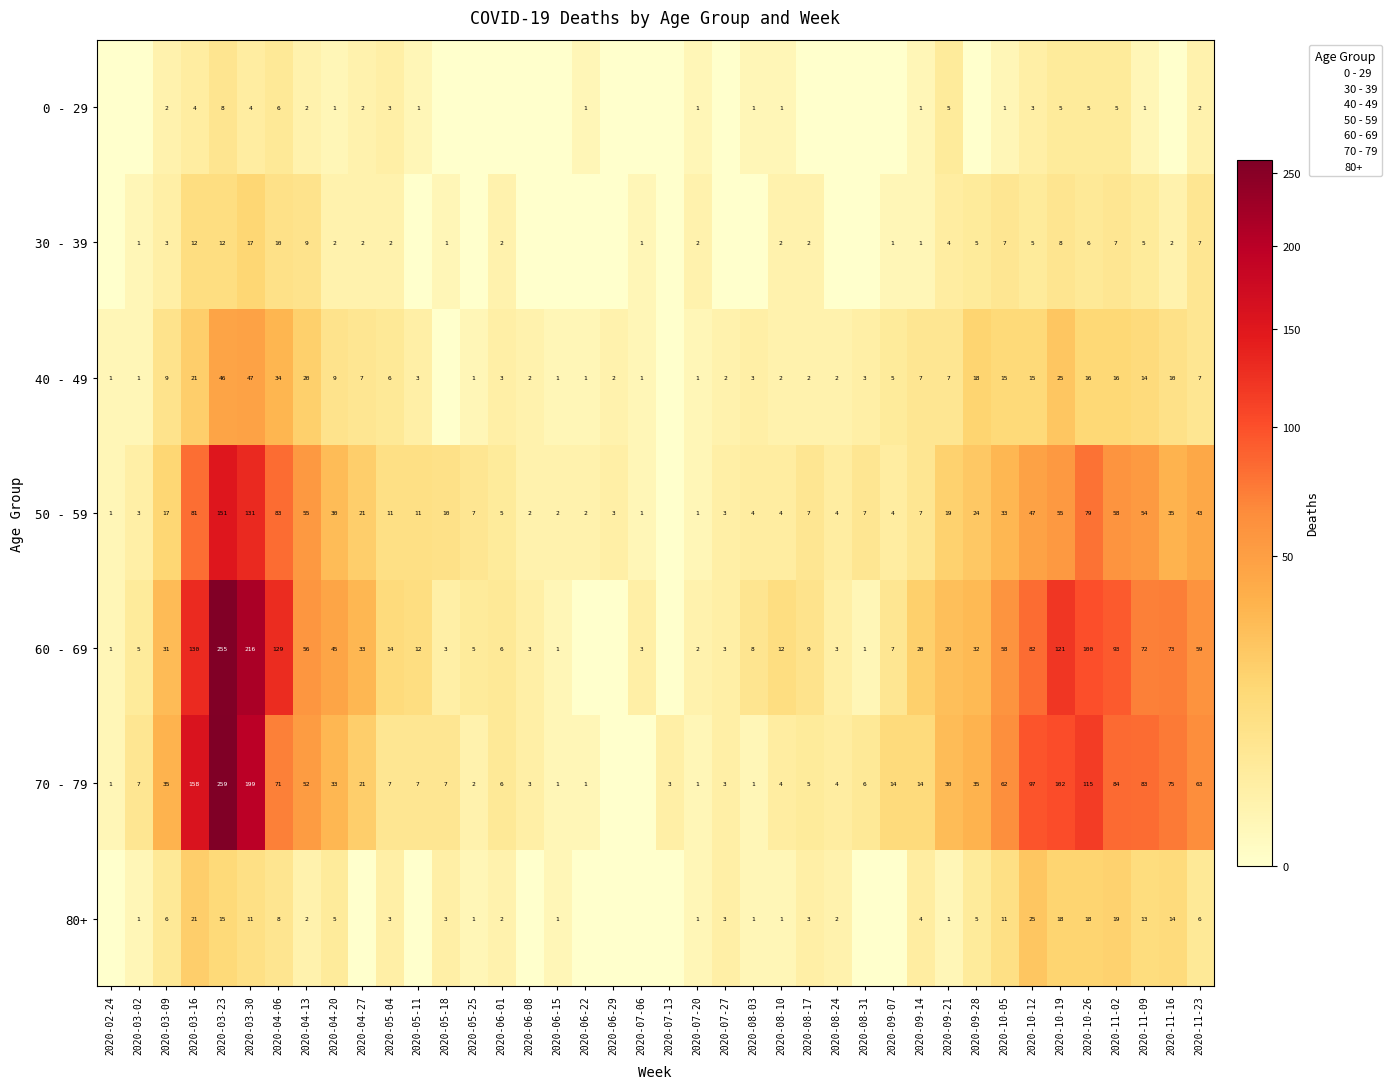

Between 2020-04-13 and 2020-03-30, which is larger?

2020-03-30